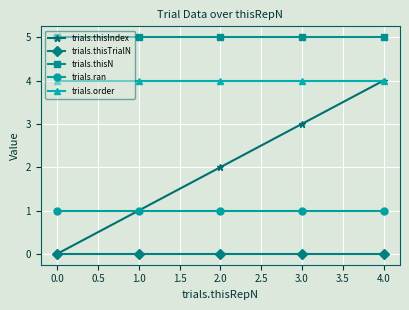

What is the sum of the trials.thisIndex values at 0.0 and 1.0?

1